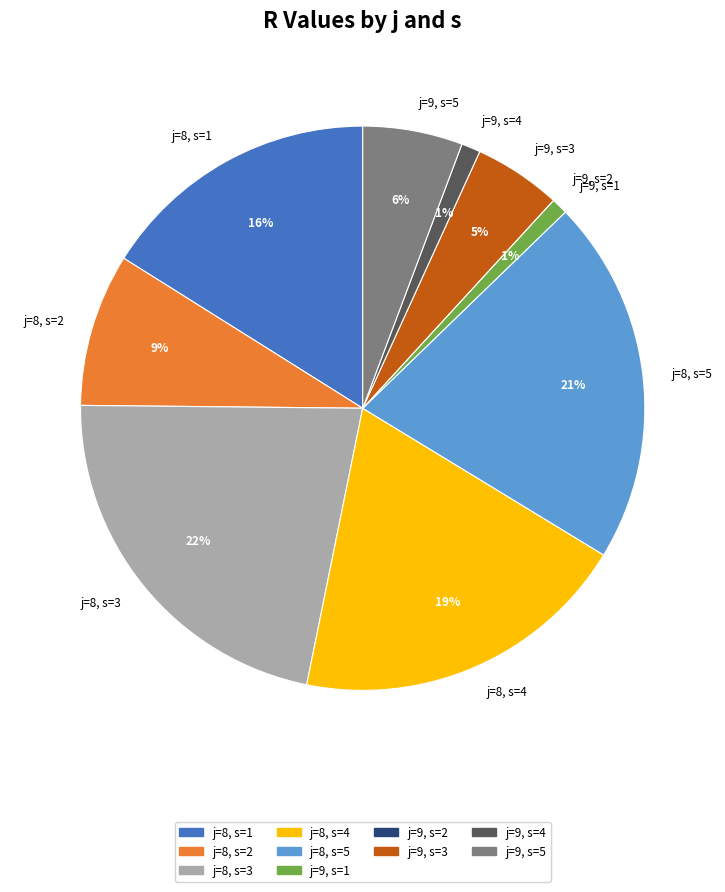

True or false: j=8, s=3 accounts for 22% of the total.

True